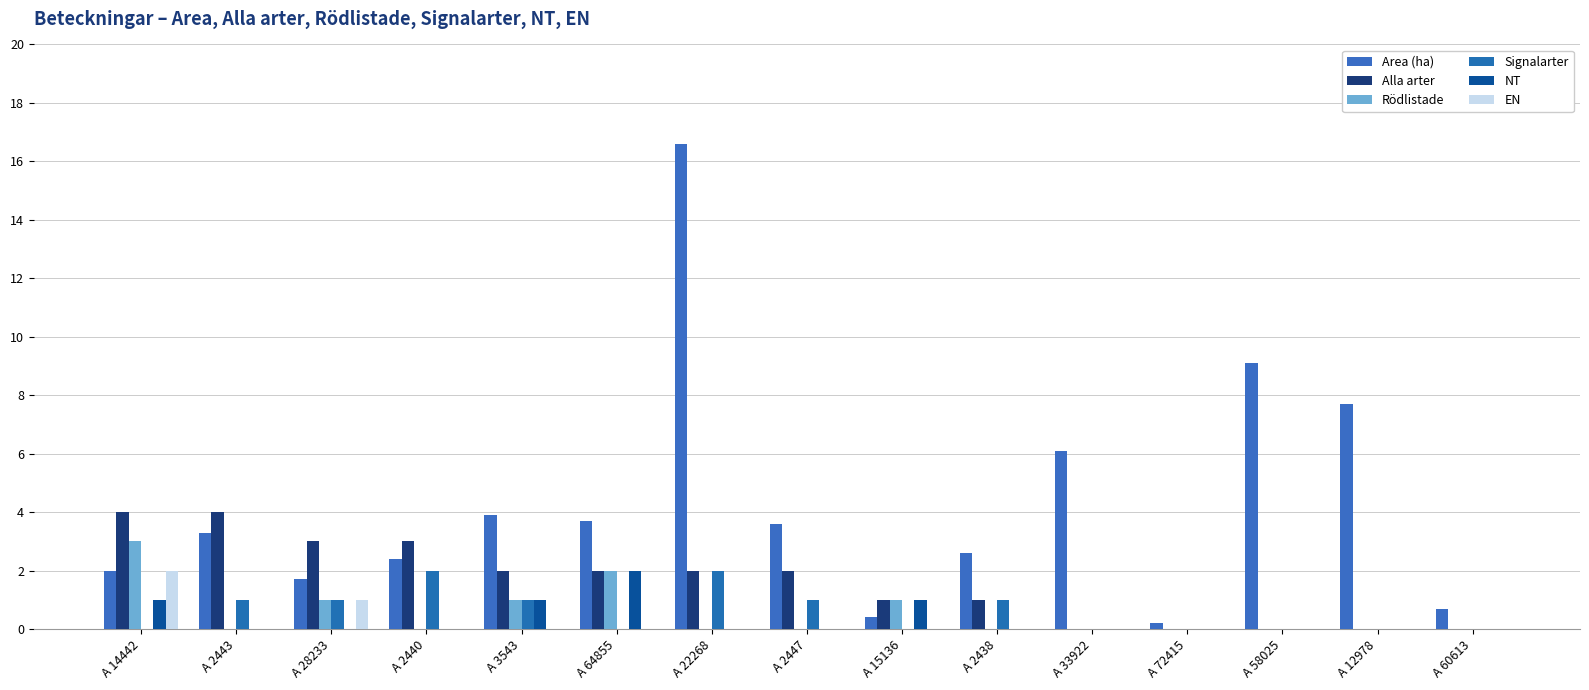

Reading right to left, extract all data points from this chart.

Area (ha): A 60613=0.7	A 12978=7.7	A 58025=9.1	A 72415=0.2	A 33922=6.1	A 2438=2.6	A 15136=0.4	A 2447=3.6	A 22268=16.6	A 64855=3.7	A 3543=3.9	A 2440=2.4	A 28233=1.7	A 2443=3.3	A 14442=2.0
Alla arter: A 60613=0.0	A 12978=0.0	A 58025=0.0	A 72415=0.0	A 33922=0.0	A 2438=1.0	A 15136=1.0	A 2447=2.0	A 22268=2.0	A 64855=2.0	A 3543=2.0	A 2440=3.0	A 28233=3.0	A 2443=4.0	A 14442=4.0
Rödlistade: A 60613=0.0	A 12978=0.0	A 58025=0.0	A 72415=0.0	A 33922=0.0	A 2438=0.0	A 15136=1.0	A 2447=0.0	A 22268=0.0	A 64855=2.0	A 3543=1.0	A 2440=0.0	A 28233=1.0	A 2443=0.0	A 14442=3.0
Signalarter: A 60613=0.0	A 12978=0.0	A 58025=0.0	A 72415=0.0	A 33922=0.0	A 2438=1.0	A 15136=0.0	A 2447=1.0	A 22268=2.0	A 64855=0.0	A 3543=1.0	A 2440=2.0	A 28233=1.0	A 2443=1.0	A 14442=0.0
NT: A 60613=0.0	A 12978=0.0	A 58025=0.0	A 72415=0.0	A 33922=0.0	A 2438=0.0	A 15136=1.0	A 2447=0.0	A 22268=0.0	A 64855=2.0	A 3543=1.0	A 2440=0.0	A 28233=0.0	A 2443=0.0	A 14442=1.0
EN: A 60613=0.0	A 12978=0.0	A 58025=0.0	A 72415=0.0	A 33922=0.0	A 2438=0.0	A 15136=0.0	A 2447=0.0	A 22268=0.0	A 64855=0.0	A 3543=0.0	A 2440=0.0	A 28233=1.0	A 2443=0.0	A 14442=2.0